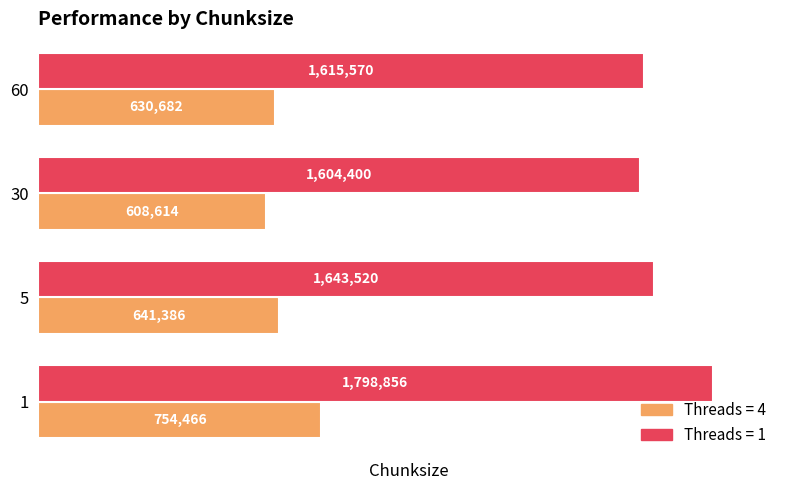

The value of Threads = 1 at 5 is 2542024. True or false?

False